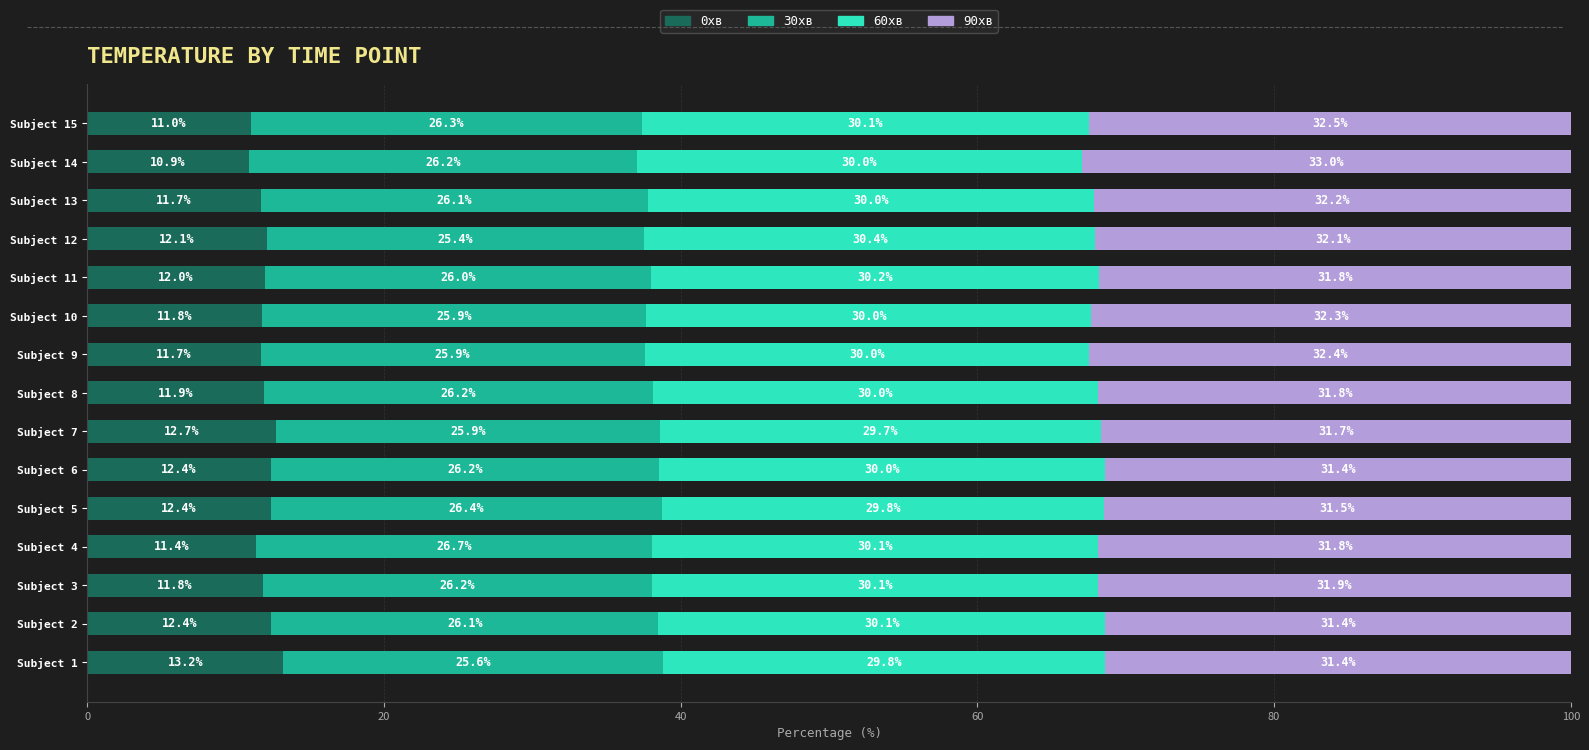

What is the difference between the second highest and minimum values in the 0хв series?

1.8